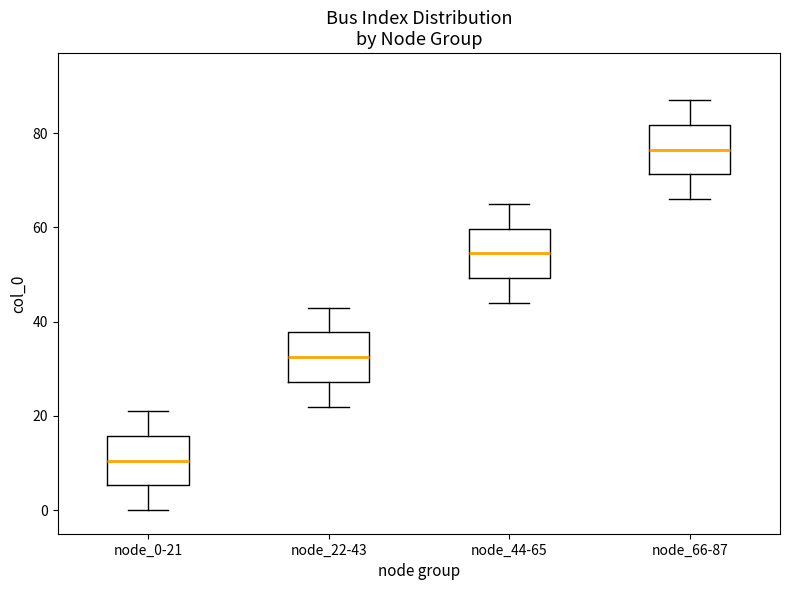

Reading left to right, transcribe this box plot: for each box, give where its median line is, the range the box spans, and where its two whiskers end, as read against the y-axis. The values are not printed on the chart, so give them approximately, as read against the axis.

node_0-21: median 10, box 6 to 16, whiskers 0 to 22
node_22-43: median 32, box 28 to 38, whiskers 22 to 44
node_44-65: median 54, box 50 to 60, whiskers 44 to 66
node_66-87: median 76, box 72 to 82, whiskers 66 to 88